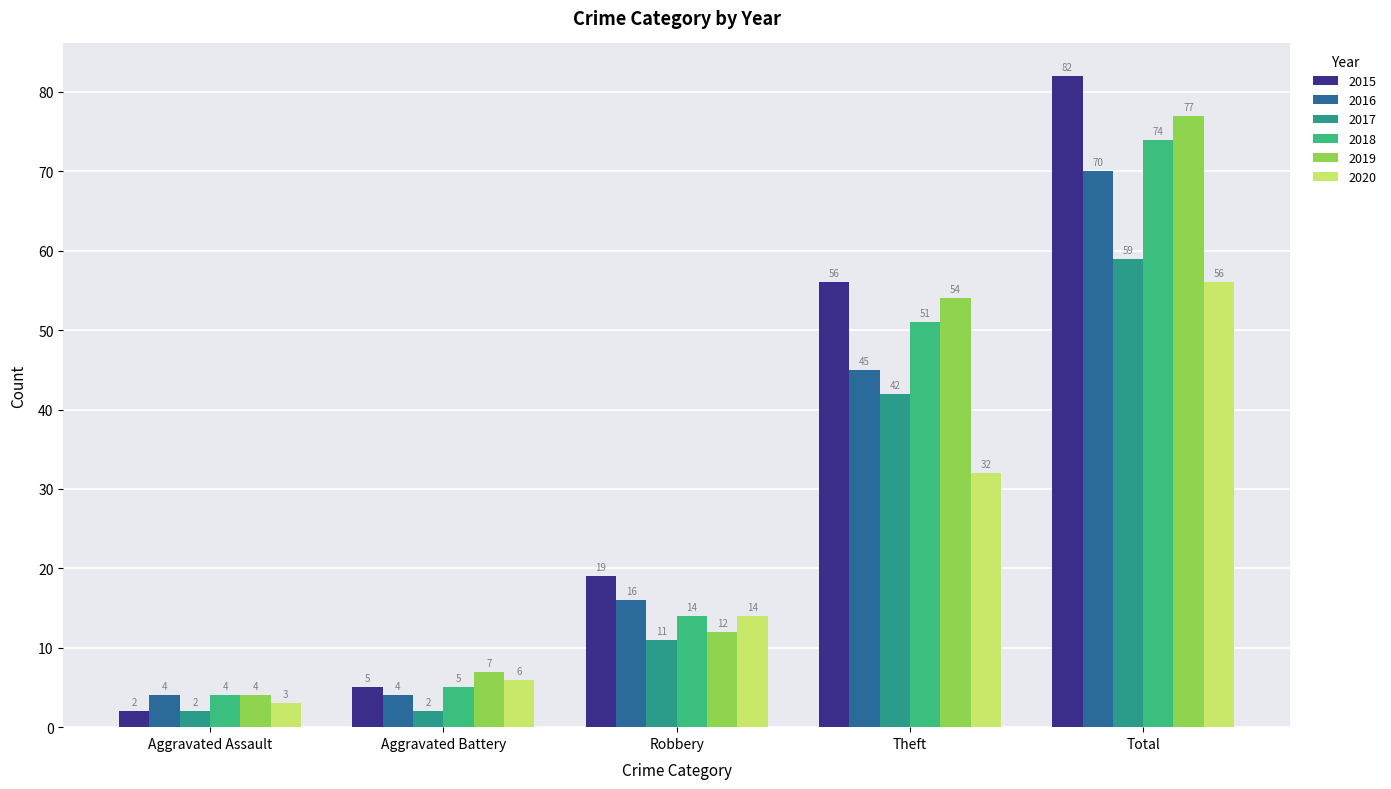

Reading right to left, what are all the values shown in this chart?

2015: Total=82	Theft=56	Robbery=19	Aggravated Battery=5	Aggravated Assault=2
2016: Total=70	Theft=45	Robbery=16	Aggravated Battery=4	Aggravated Assault=4
2017: Total=59	Theft=42	Robbery=11	Aggravated Battery=2	Aggravated Assault=2
2018: Total=74	Theft=51	Robbery=14	Aggravated Battery=5	Aggravated Assault=4
2019: Total=77	Theft=54	Robbery=12	Aggravated Battery=7	Aggravated Assault=4
2020: Total=56	Theft=32	Robbery=14	Aggravated Battery=6	Aggravated Assault=3